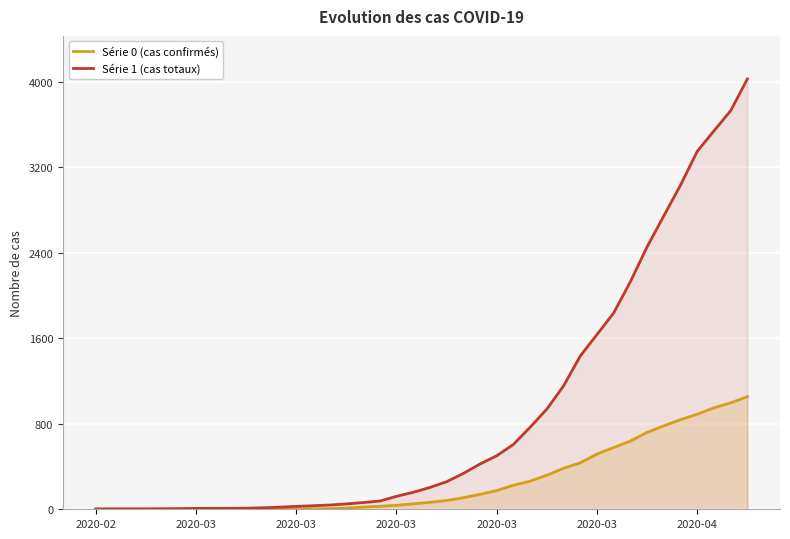

How many categories are shown in the chart?

40